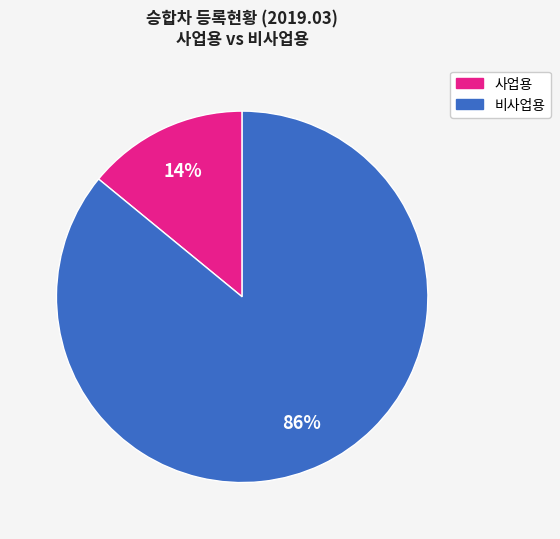

To the nearest percent, what is the average slice percentage?

50%